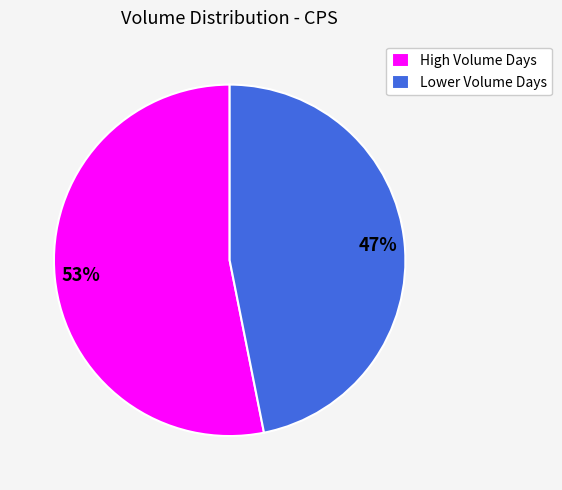

Does High Volume Days represent more than half of the total?

Yes